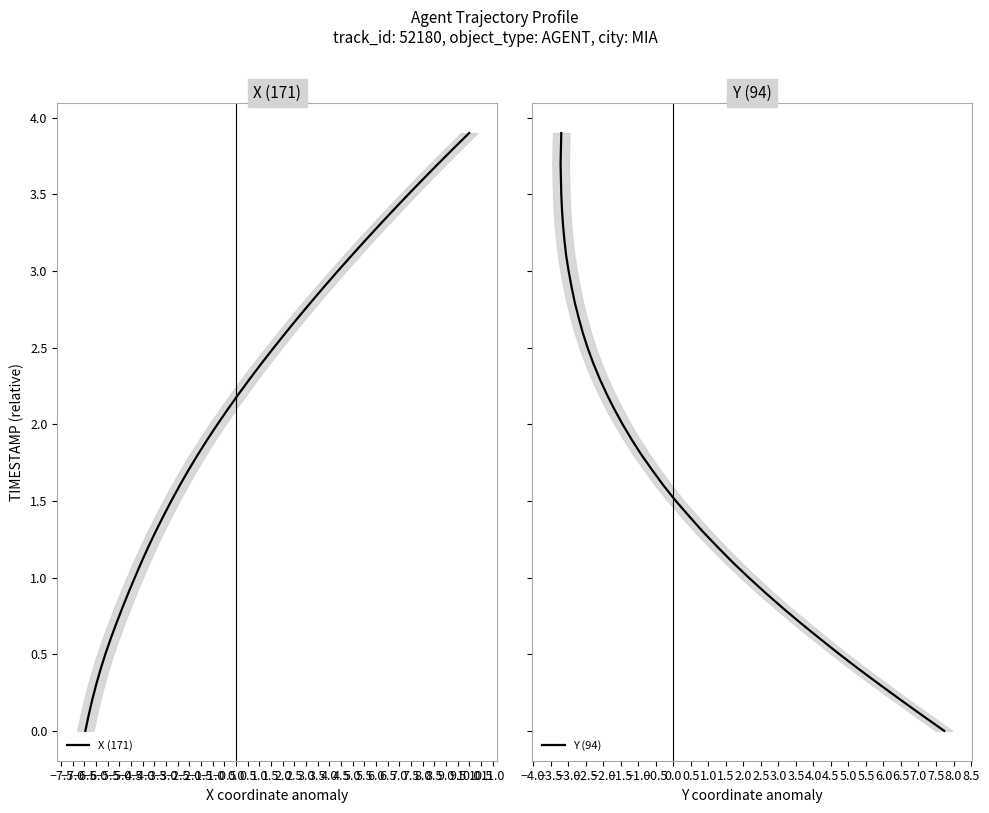

Which series has the widest spread of values?

X (171)